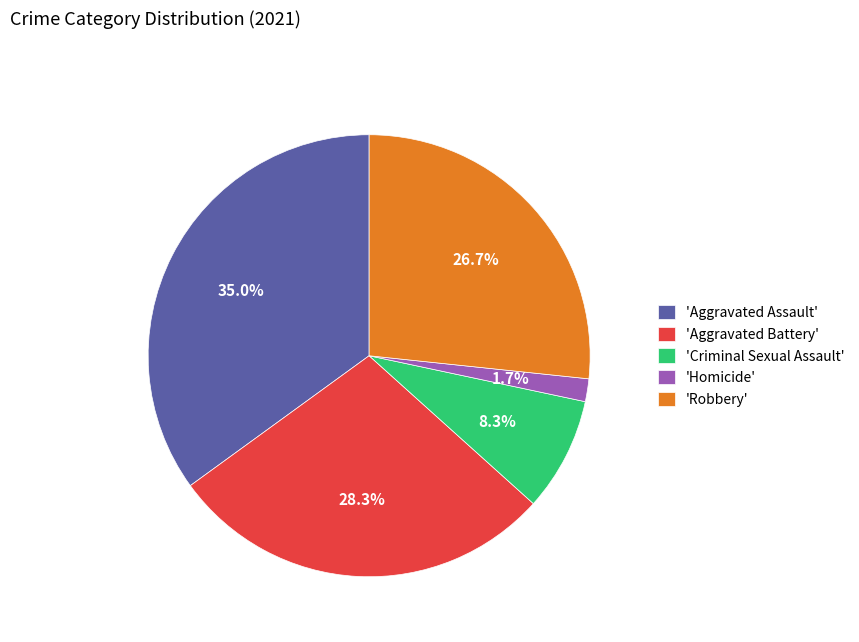

How many slices are in this pie chart?

5